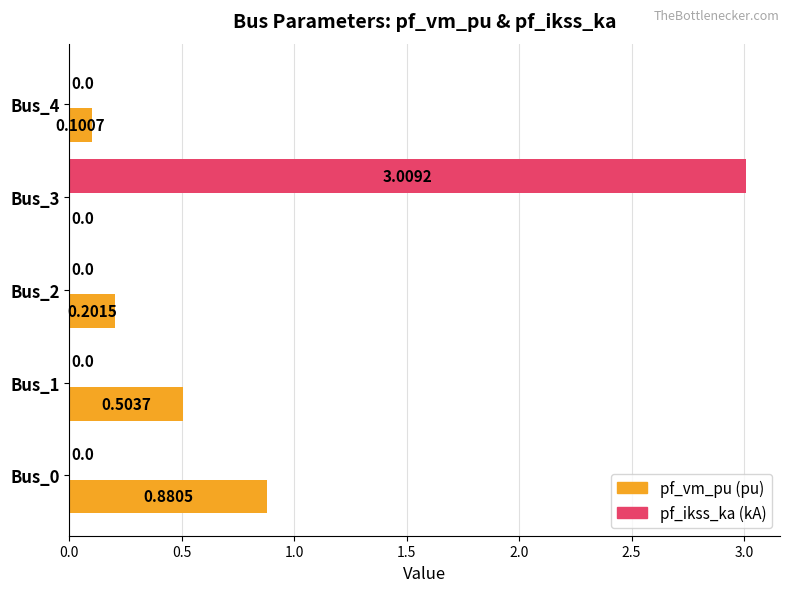

Count the number of data series in this chart.

2